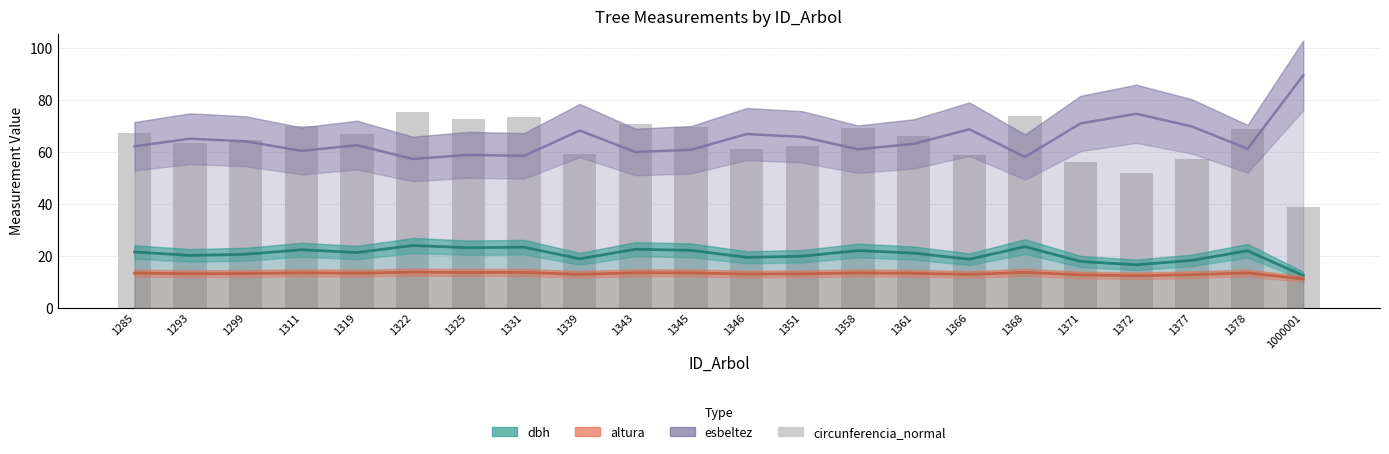

Reading right to left, what are all the values shown in this chart?

esbeltez: 89.3	61.1	69.7	74.6	70.8	58.0	68.6	63.0	60.9	65.7	66.8	60.7	59.9	68.1	58.4	58.8	57.2	62.5	60.3	64.0	65.0	62.1
dbh: 12.4	21.9	18.2	16.5	17.8	23.5	18.6	21.0	22.0	19.8	19.4	22.1	22.5	18.8	23.3	23.1	23.9	21.2	22.3	20.6	20.1	21.4
altura: 11.0	13.4	12.7	12.3	12.6	13.6	12.8	13.2	13.4	13.0	12.9	13.4	13.5	12.8	13.6	13.6	13.7	13.3	13.4	13.2	13.1	13.3
circunferencia_normal: 38.8	68.8	57.2	51.9	55.9	73.8	58.6	66.0	69.1	62.3	60.9	69.4	70.7	59.1	73.1	72.5	75.2	66.7	70.0	64.6	63.2	67.4